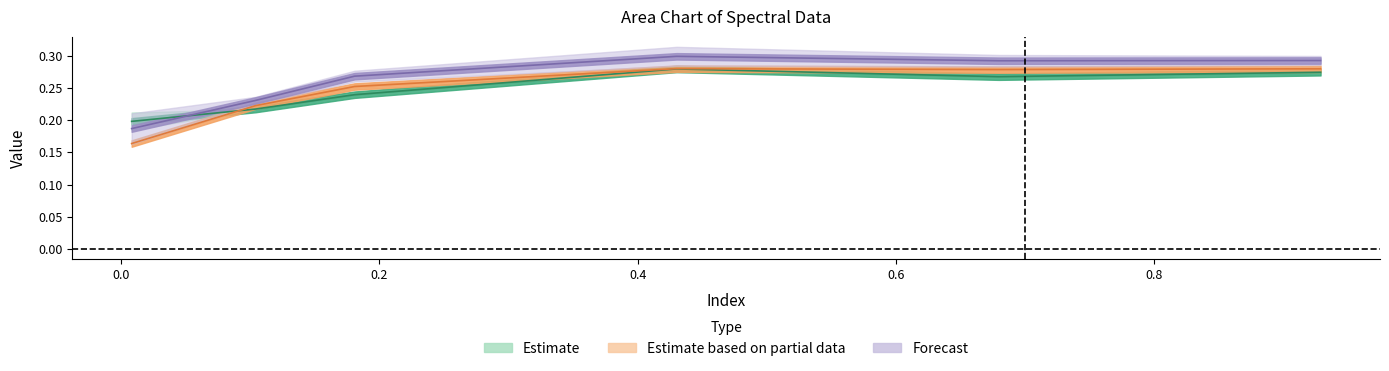

Read the 4850 value at 0.4.

0.3